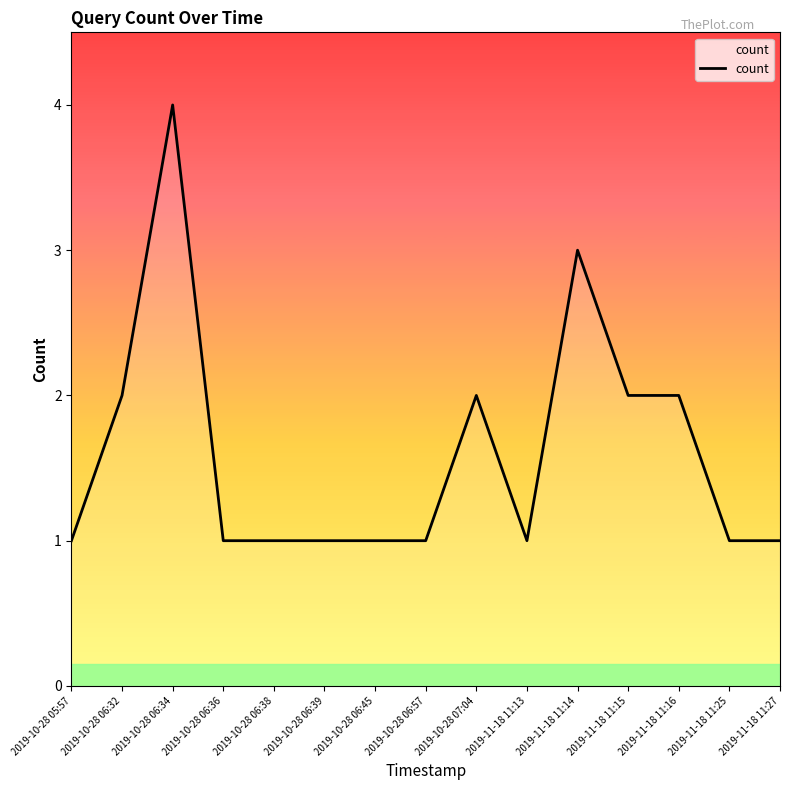

Which category has the highest value across all series?

2019-10-28 06:34